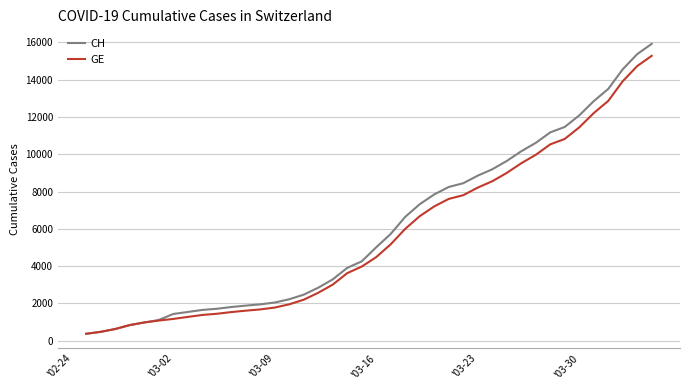

Is this an area chart (filled region under the line)?

No